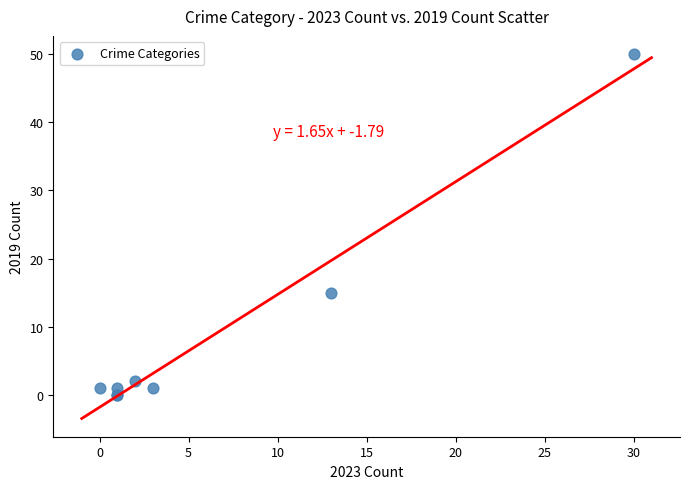

What Y value in the scatter plot is closest to 25?

15